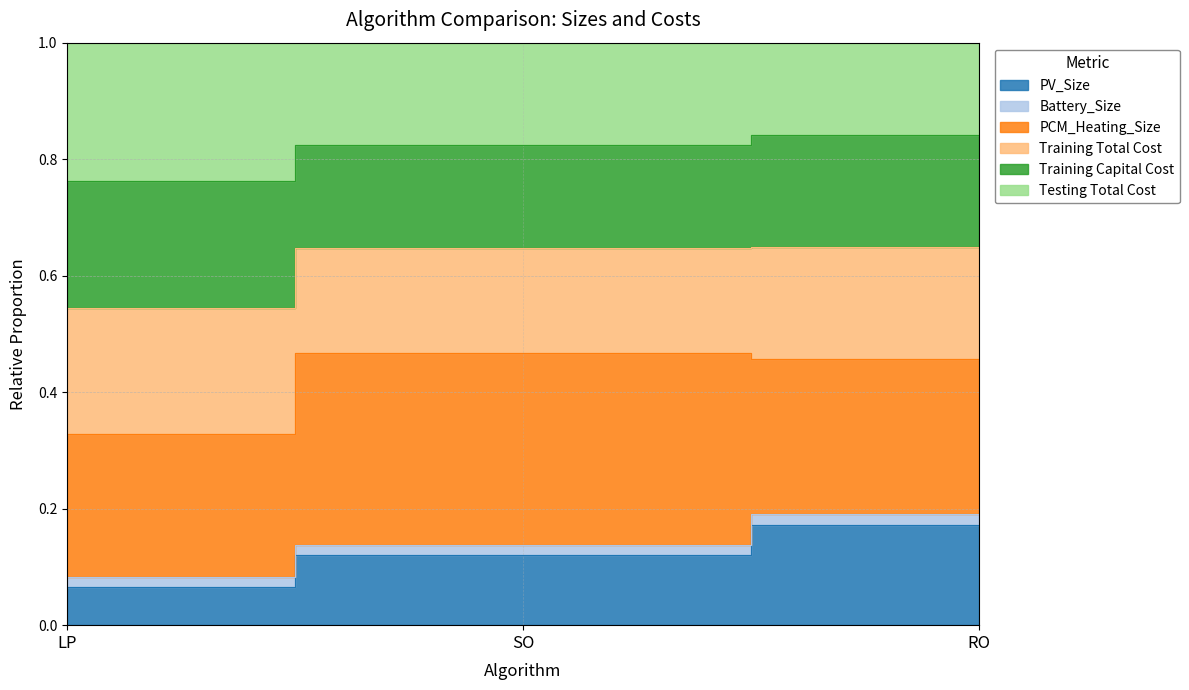

How many data points does each series have?

3